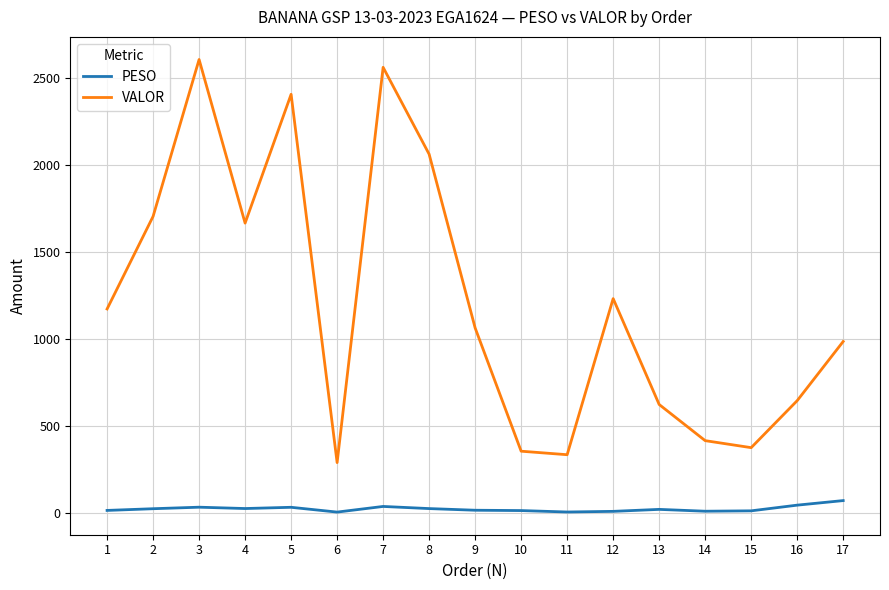

Does the chart have visible grid lines?

Yes